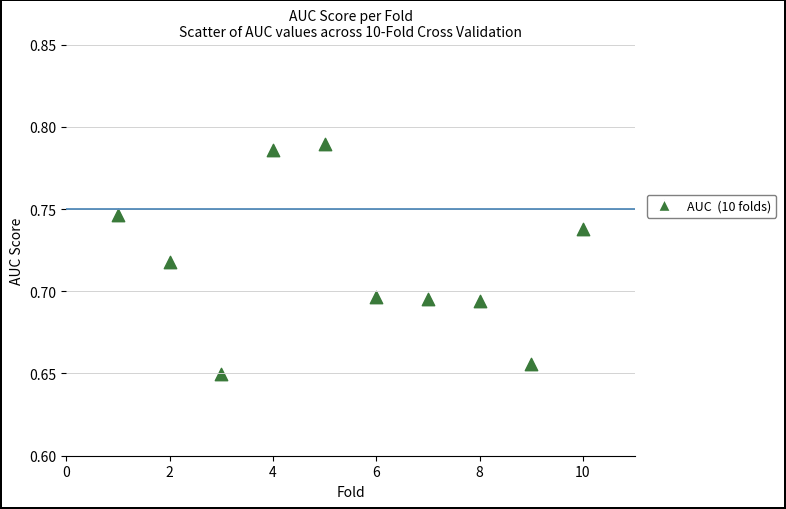

What is the average X value?

5.5